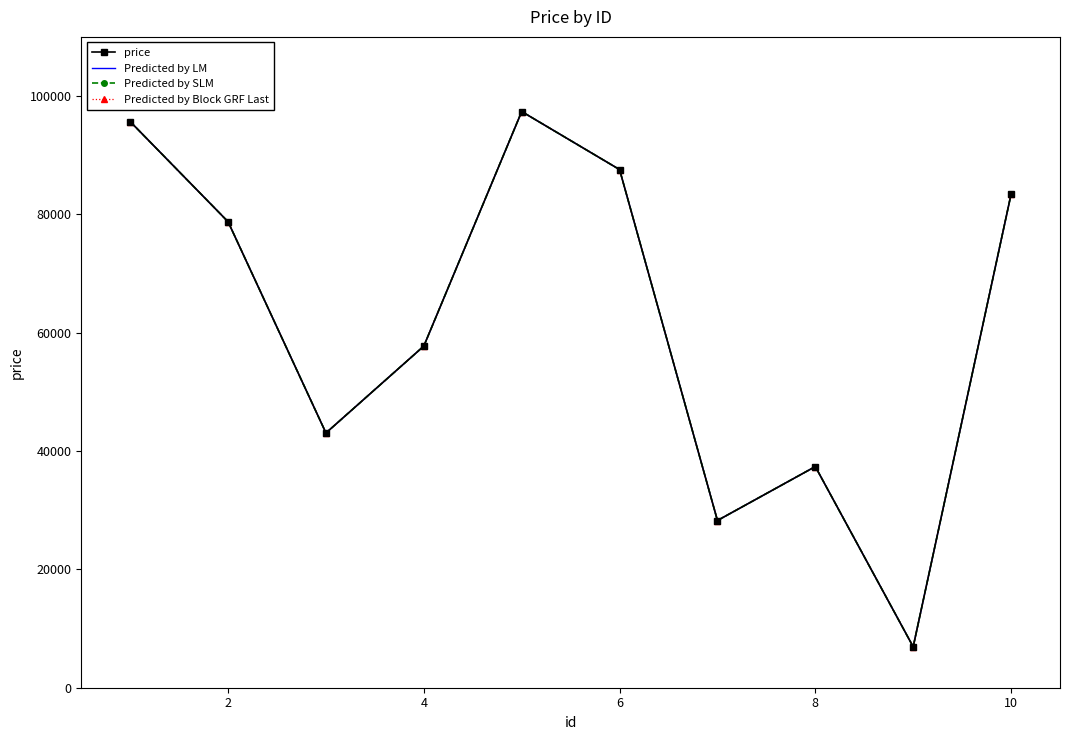

How many values in the Predicted by SLM series are below 78755?

5